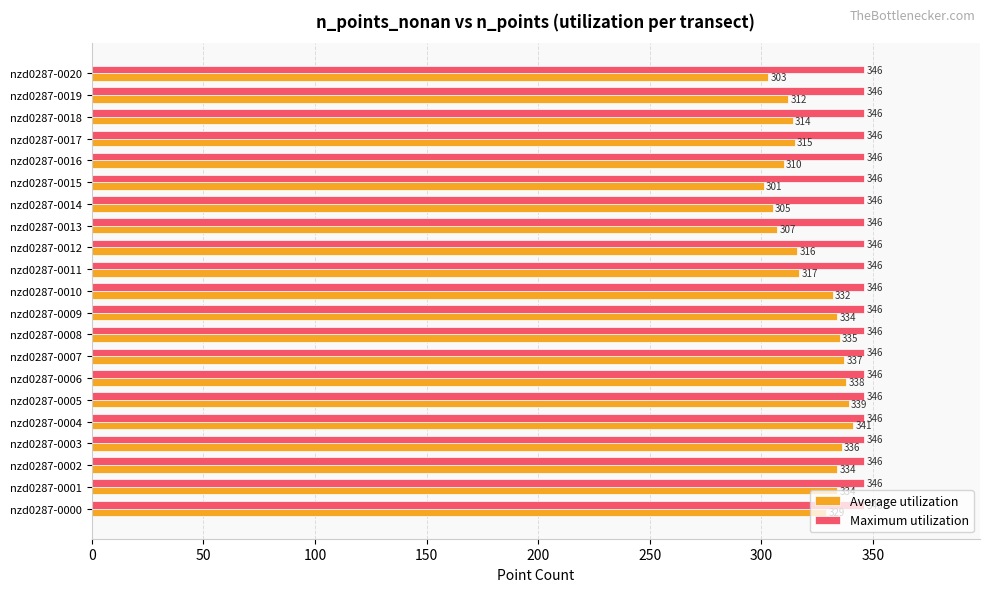

What is the maximum value for Maximum utilization?

346